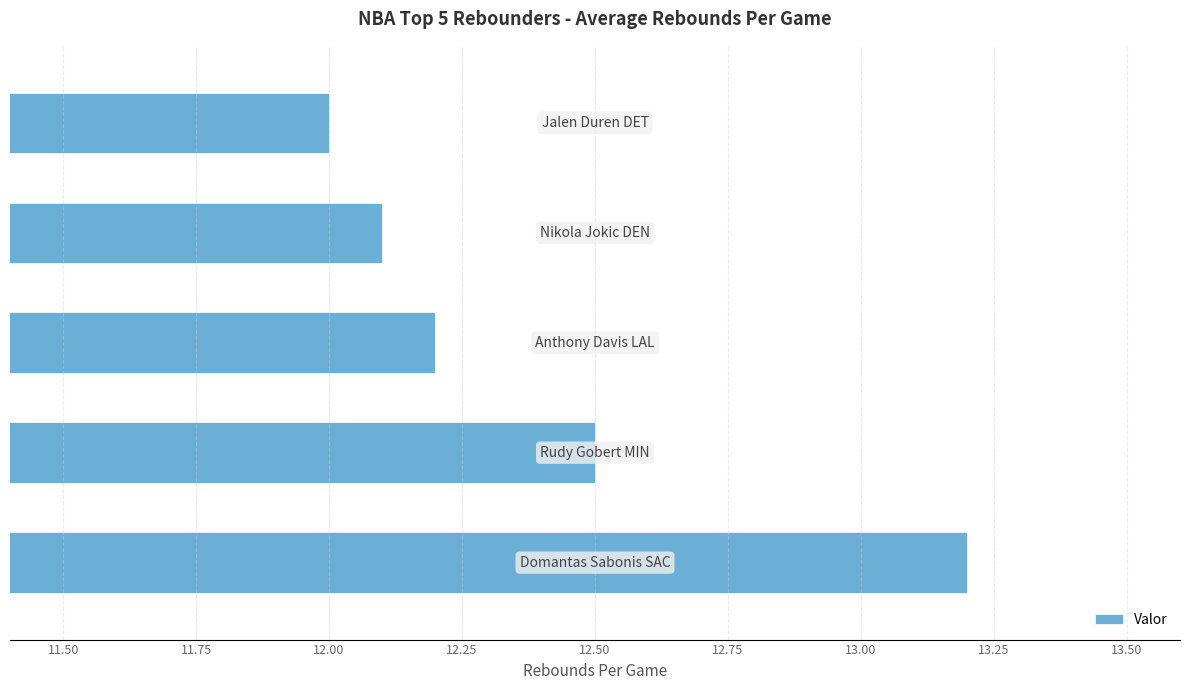

What is the difference between the maximum and minimum values?

1.2